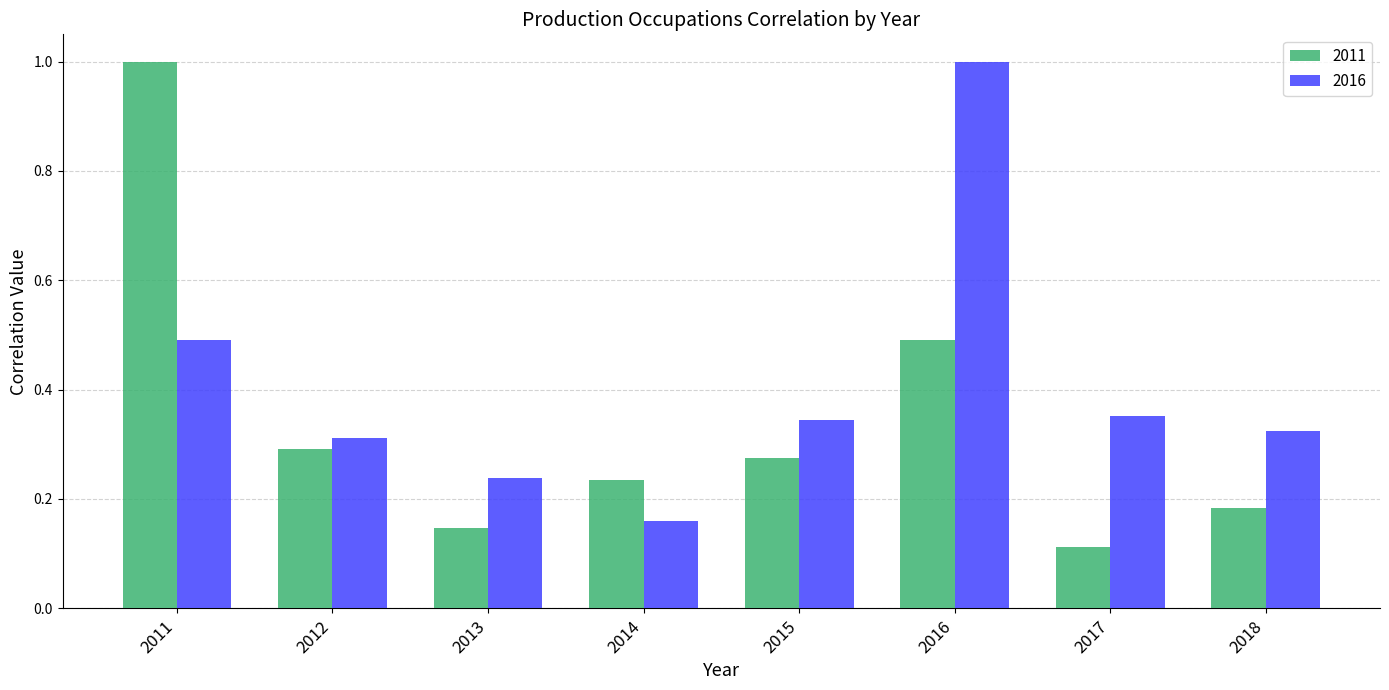

Where is 2011 nearest to the value 0?

2017